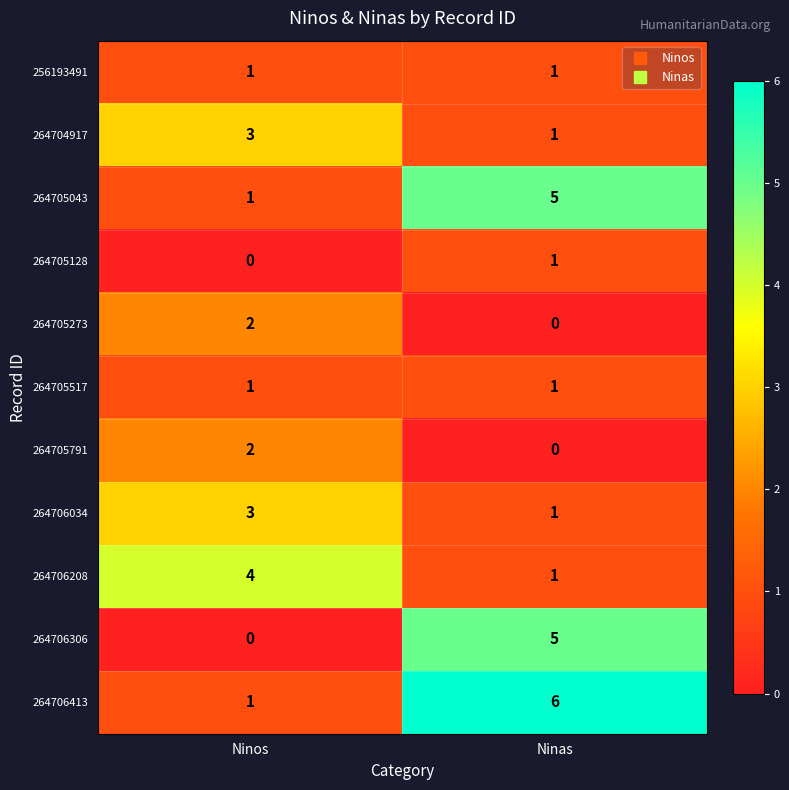

Reading right to left, list all the values displayed in this chart.

256193491: Ninas=1	Ninos=1
264704917: Ninas=1	Ninos=3
264705043: Ninas=5	Ninos=1
264705128: Ninas=1	Ninos=0
264705273: Ninas=0	Ninos=2
264705517: Ninas=1	Ninos=1
264705791: Ninas=0	Ninos=2
264706034: Ninas=1	Ninos=3
264706208: Ninas=1	Ninos=4
264706306: Ninas=5	Ninos=0
264706413: Ninas=6	Ninos=1